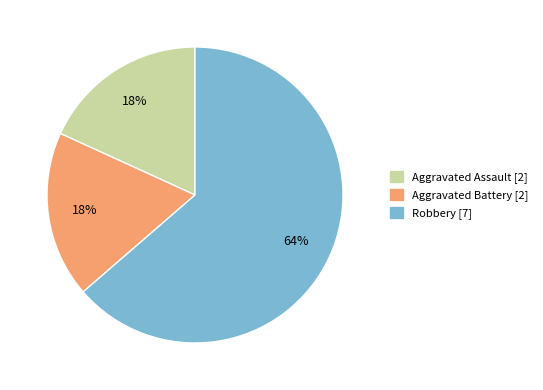

Do Robbery and Aggravated Assault together represent more than half of the pie?

Yes